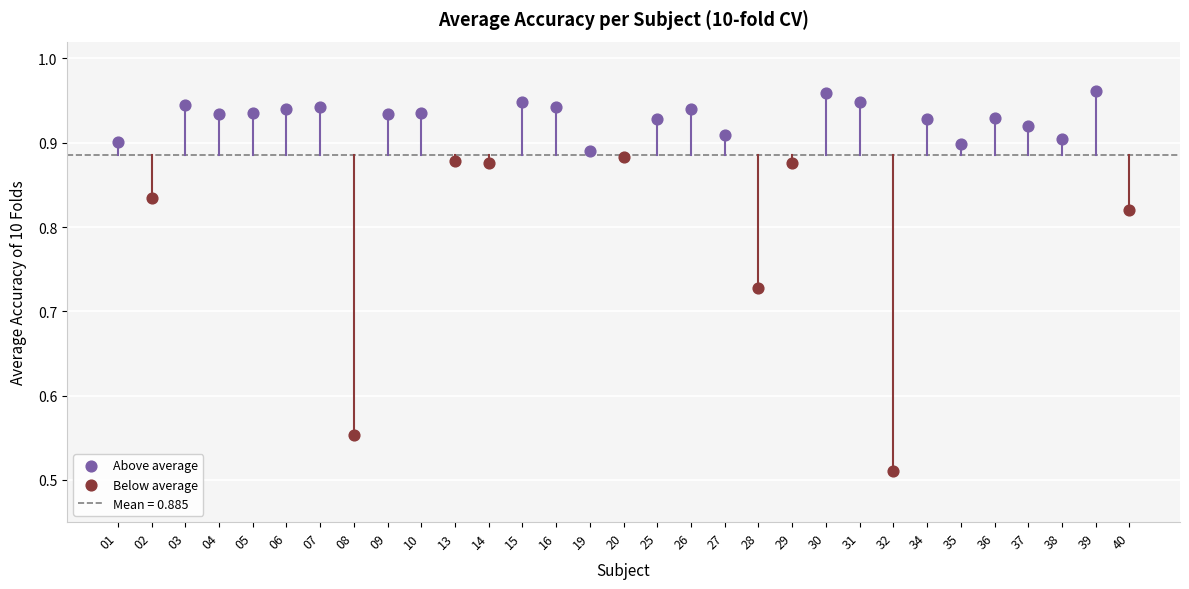

Which series contains the lowest Y value?

Below average